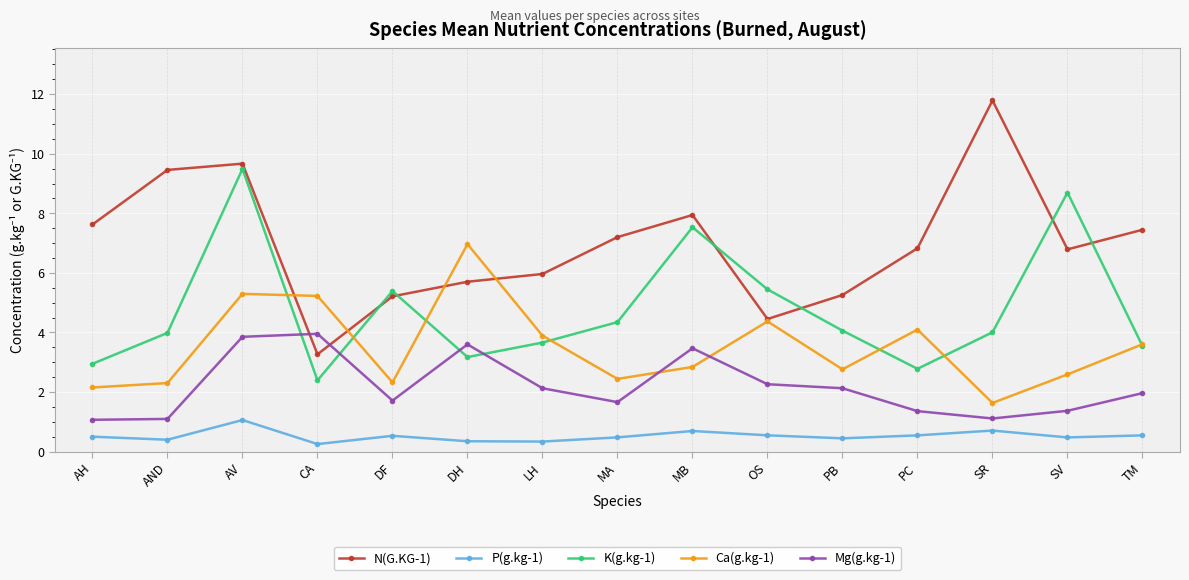

Which series changed the most between AH and TM?

Ca(g.kg-1)